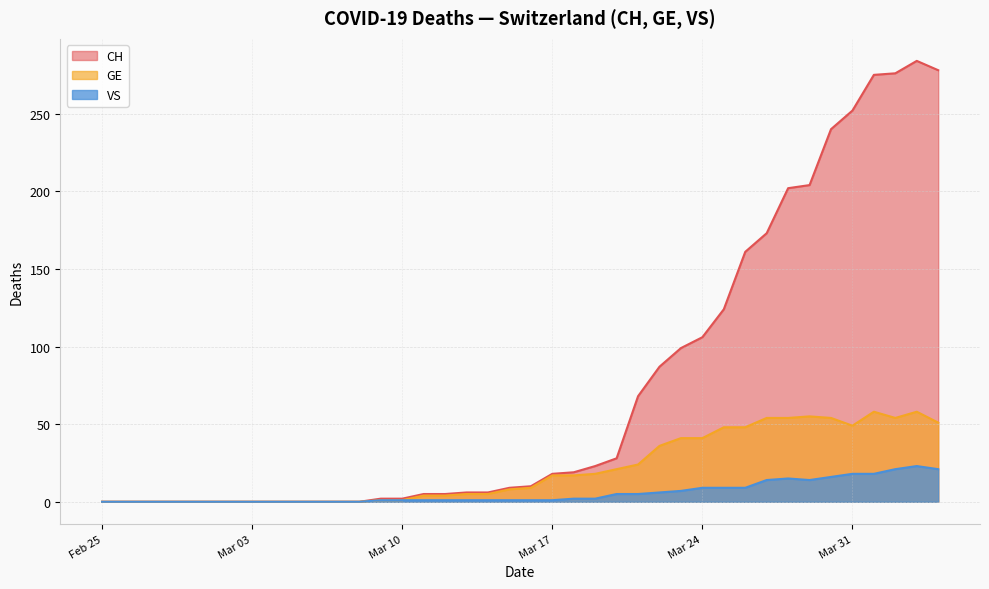

What is the maximum value shown in the chart?

284